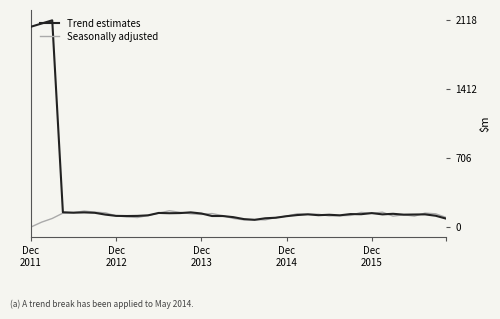

Rank the series by their maximum value, from highest to lowest.

Trend estimates, Seasonally adjusted